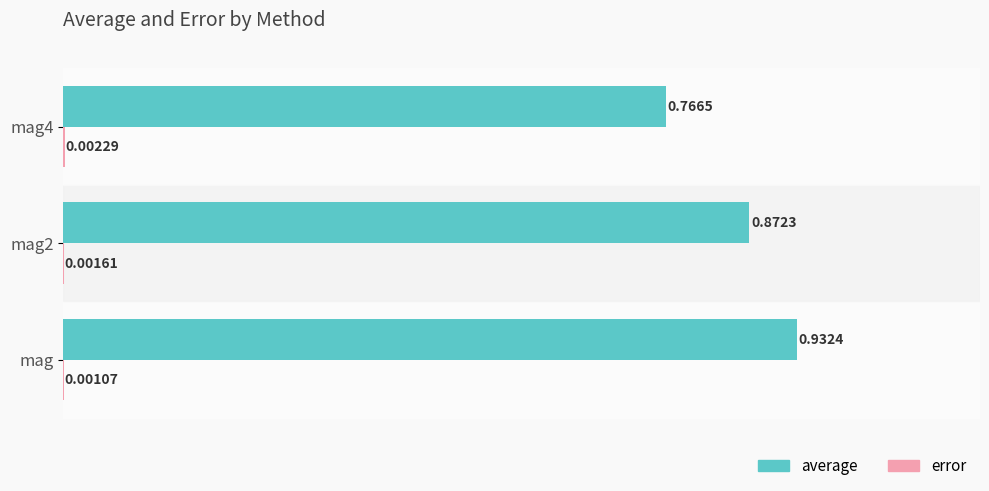

At which category is the sum across all series the highest?

mag